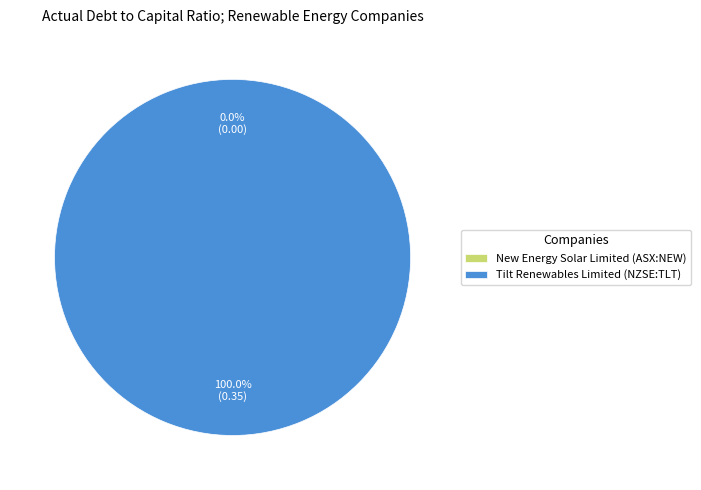

Which category has the biggest portion of the pie?

Tilt Renewables Limited (NZSE:TLT)